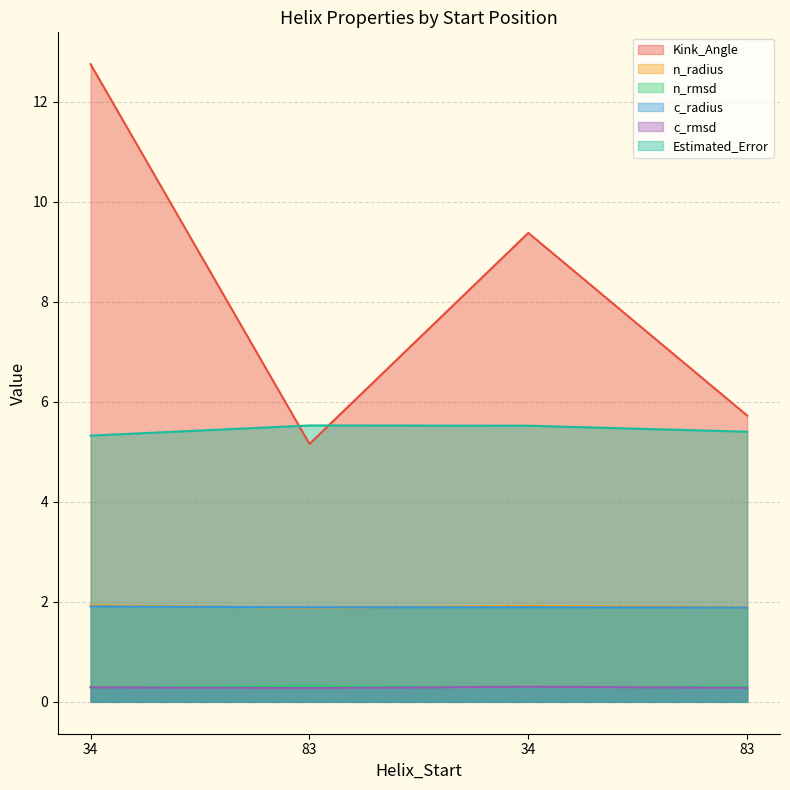

Where is the first local minimum for Kink_Angle?

83